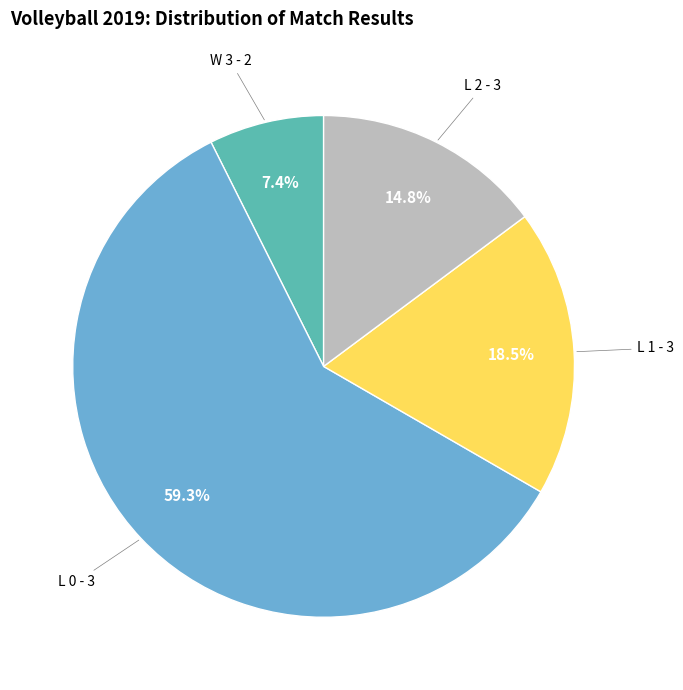

Is it true that L 2 - 3 is 26% of the pie?

False